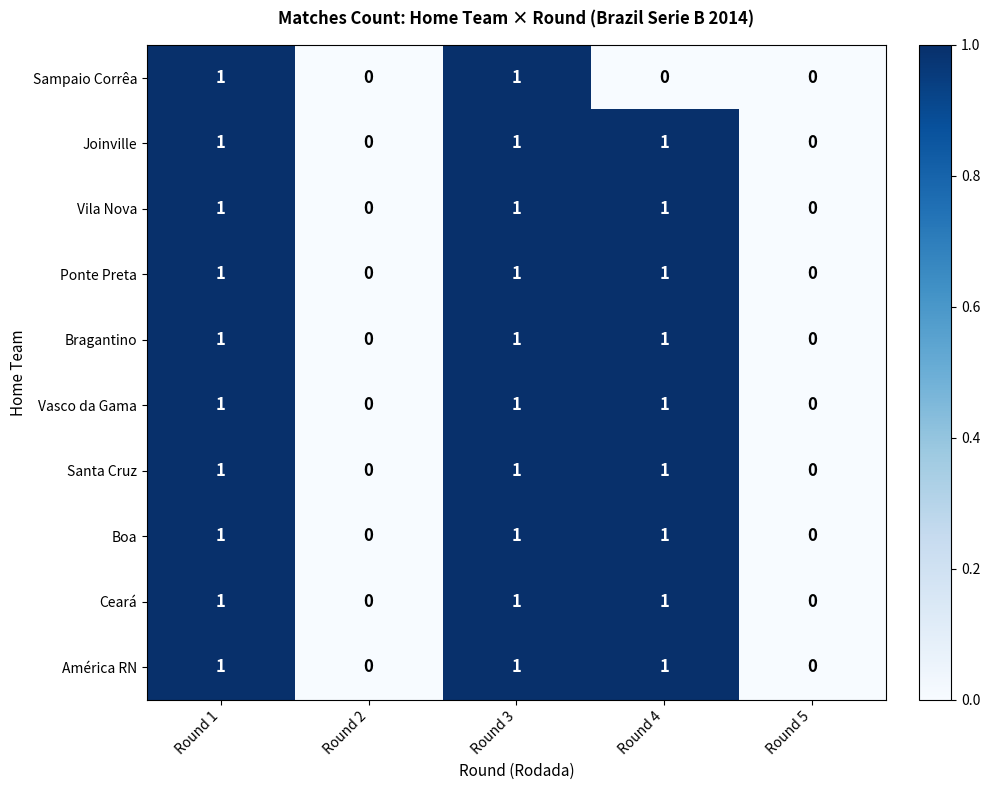

What is the total value across all series at Round 4?

9